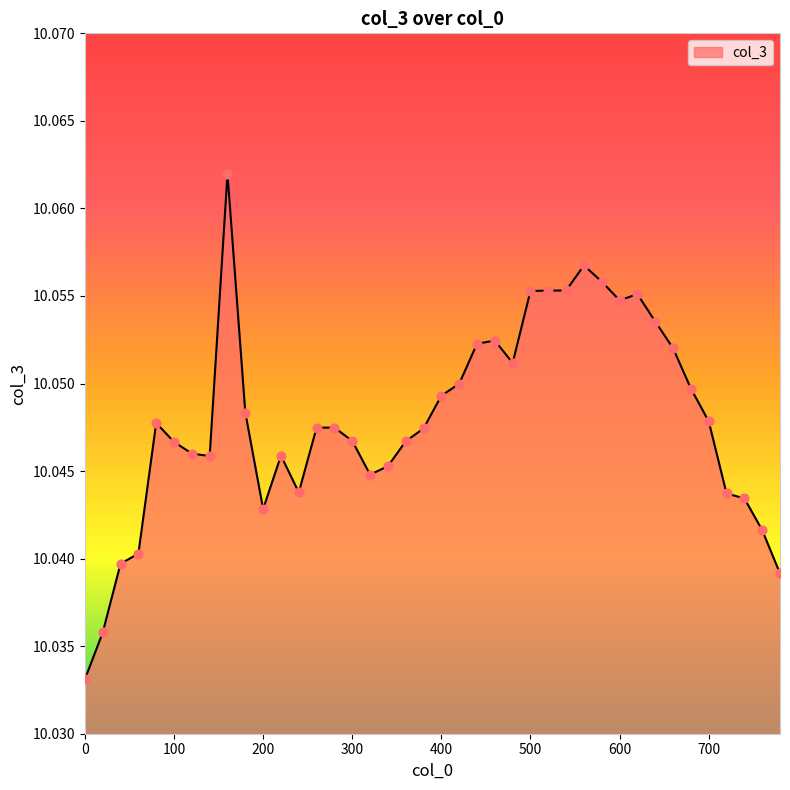

How many lines are shown in the chart?

1